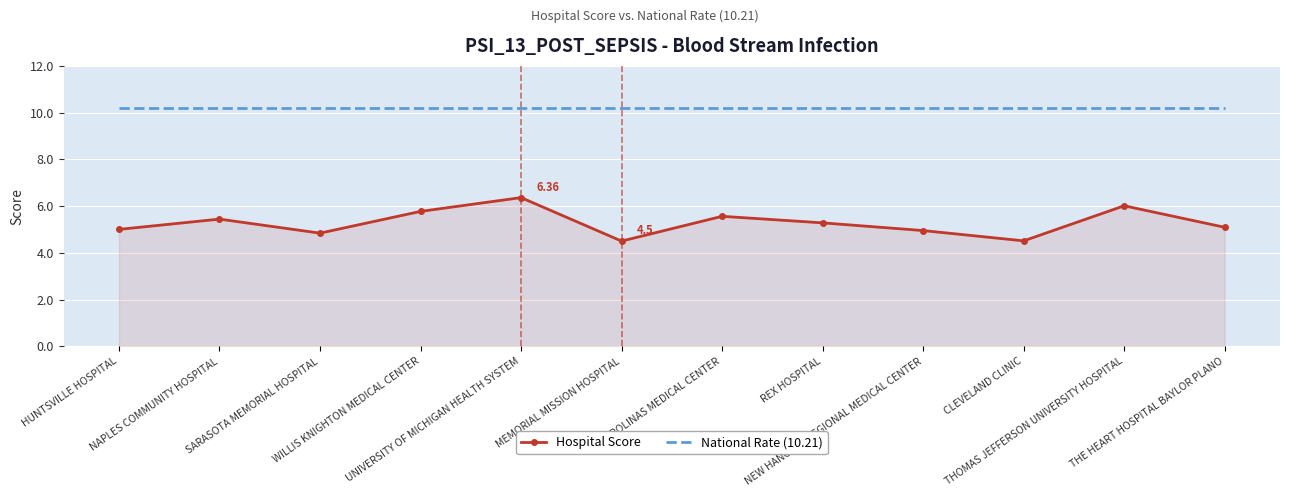

True or false: National Rate (10.21) and Hospital Score intersect in this chart.

False